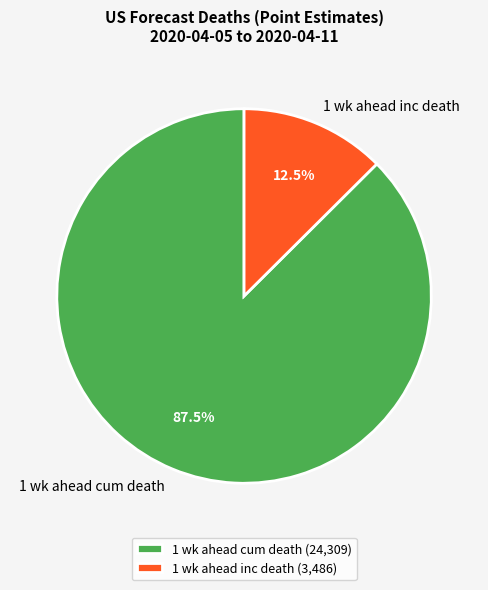

Between 1 wk ahead inc death and 1 wk ahead cum death, which is larger?

1 wk ahead cum death